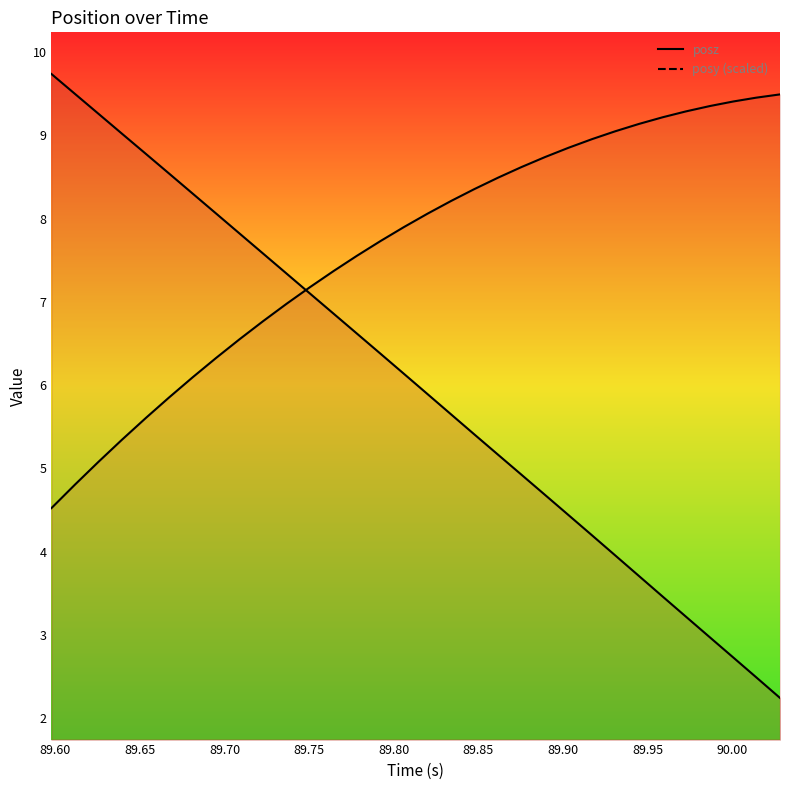

Reading right to left, extract all data points from this chart.

posy: 9.5	9.5	9.4	9.4	9.3	9.2	9.1	9.0	9.0	8.8	8.7	8.6	8.5	8.4	8.2	8.1	7.9	7.7	7.6	7.4	7.2	7.0	6.8	6.6	6.3	6.1	5.9	5.6	5.3	5.1	4.8	4.5
posz: 2.2	2.5	2.7	3.0	3.2	3.5	3.7	4.0	4.2	4.4	4.7	4.9	5.2	5.4	5.6	5.9	6.1	6.4	6.6	6.9	7.1	7.3	7.6	7.8	8.1	8.3	8.5	8.8	9.0	9.3	9.5	9.7